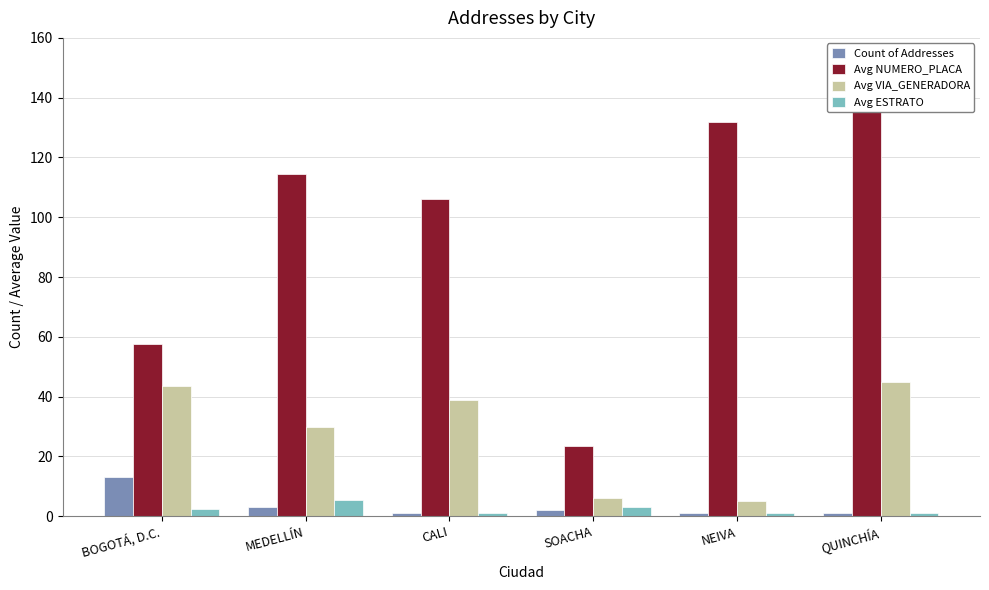

Is the value of Avg NUMERO_PLACA at SOACHA greater than the value of Count of Addresses at SOACHA?

Yes